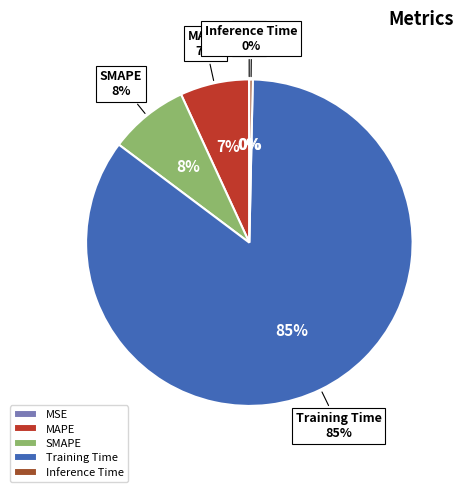

How much of the chart is everything except Inference Time?

99.7%